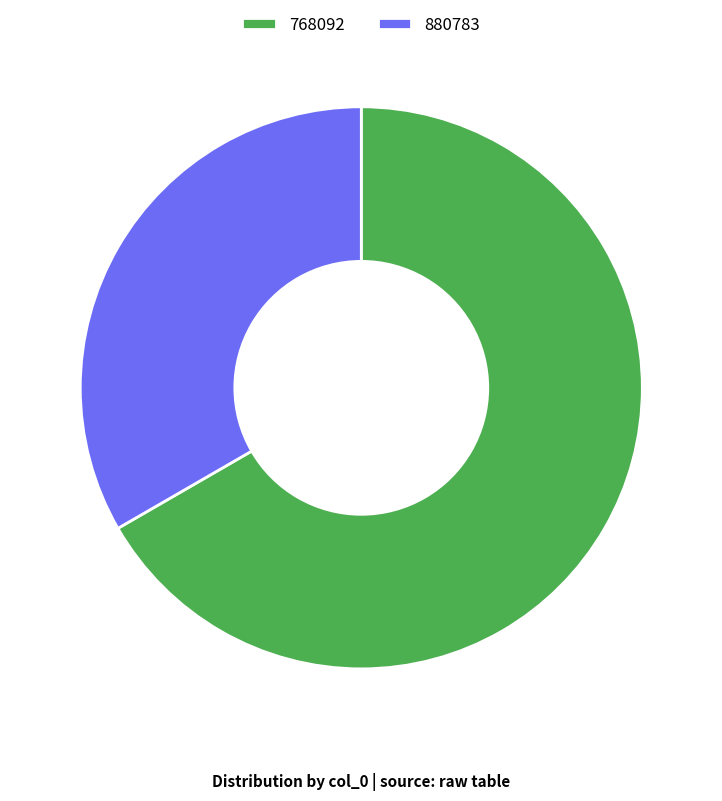

What is the ratio of the value at 768092 to the value at 880783?

2.0